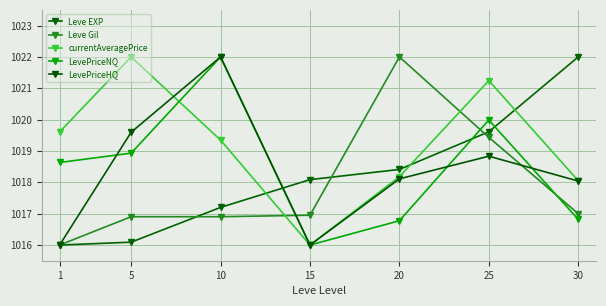

What is the value of the currentAveragePrice point at the 4th from the left?

1016.0